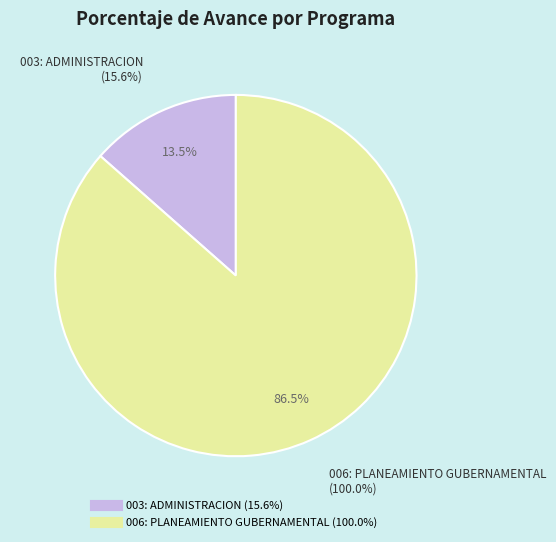

Does 003: ADMINISTRACION account for over 50% of the chart?

No